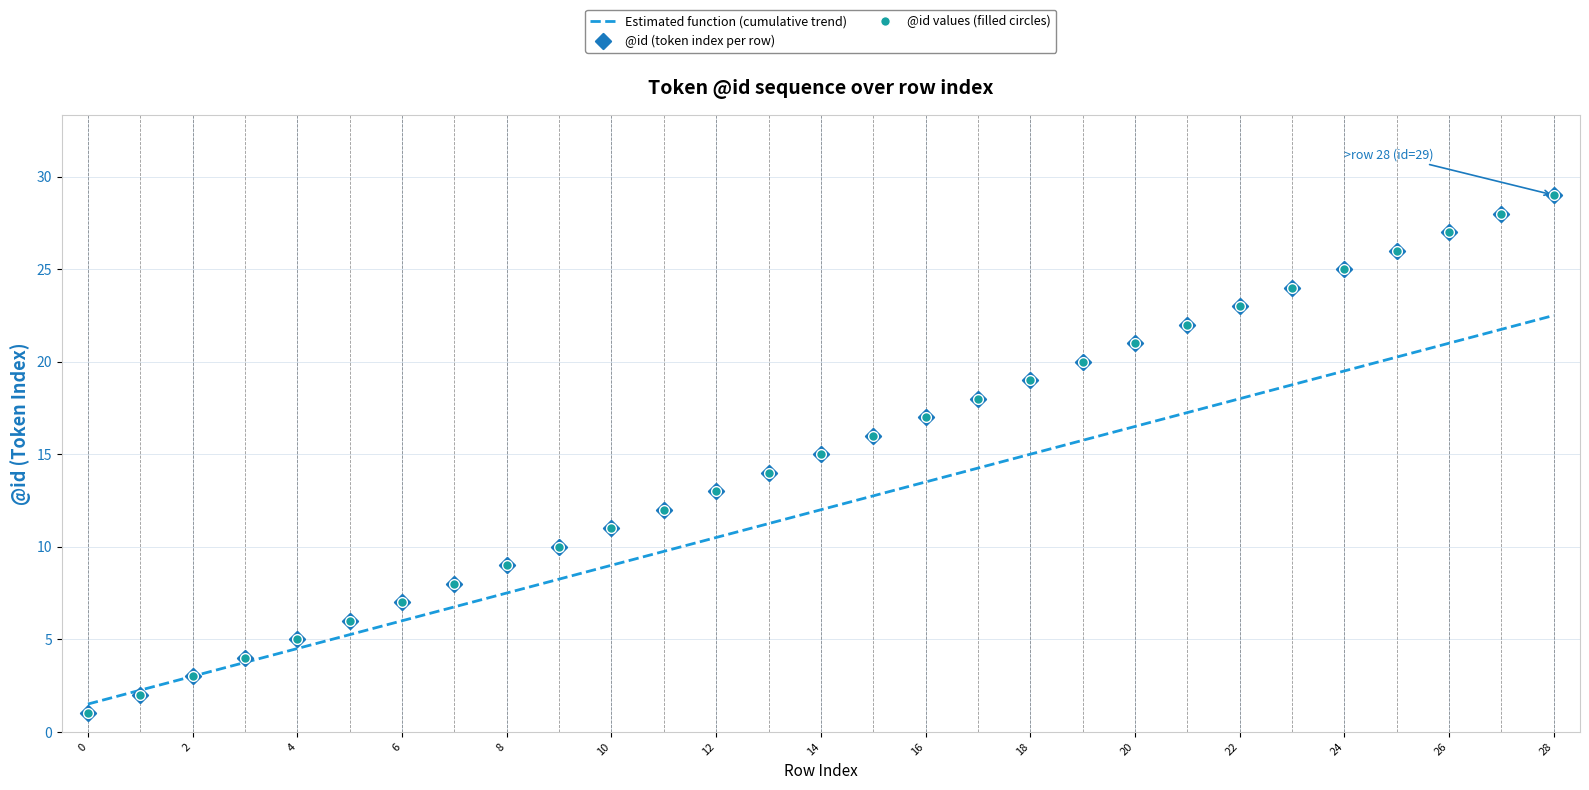

Which series has the widest spread of values?

@id values (filled circles)